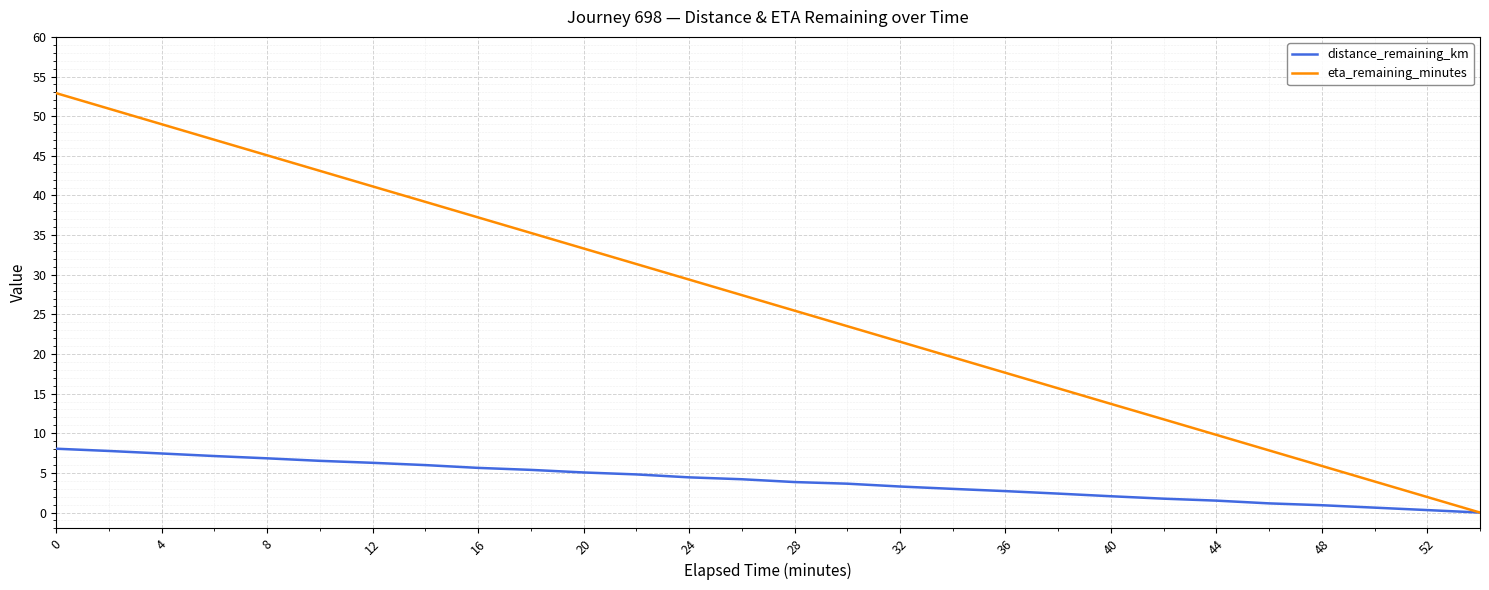

List the series in order of their overall mean, lowest first.

distance_remaining_km, eta_remaining_minutes